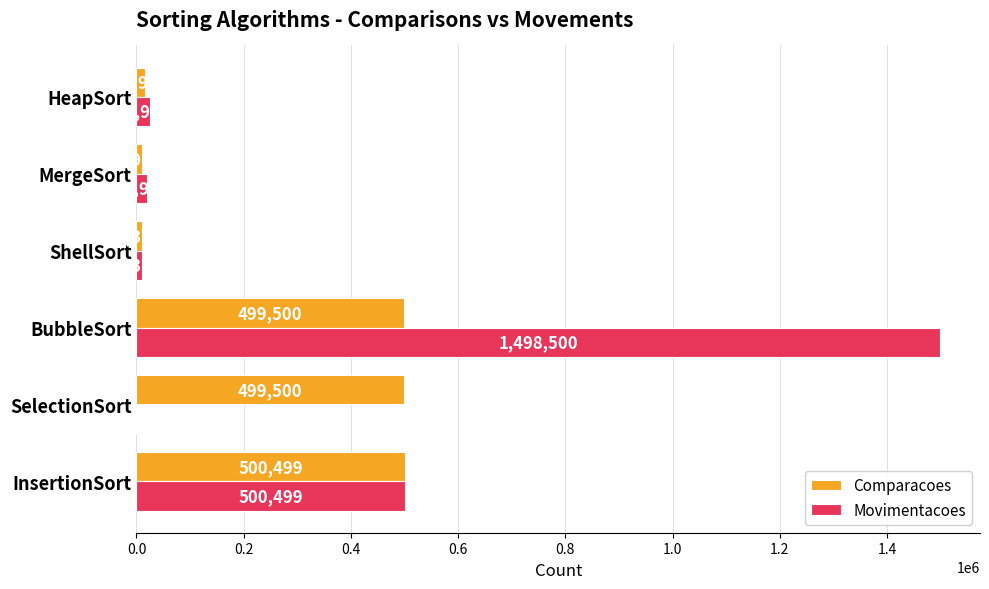

What is the sum of the Movimentacoes values at MergeSort and InsertionSort?

520451